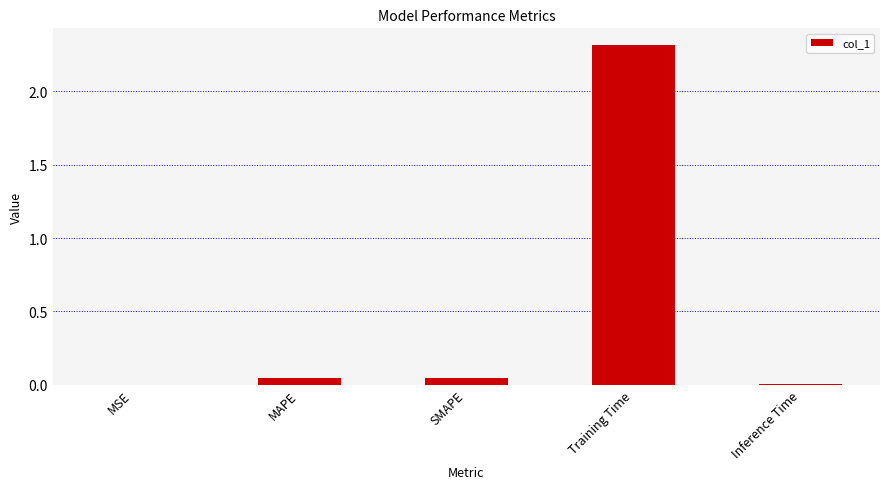

What is the maximum value shown in the chart?

2.3